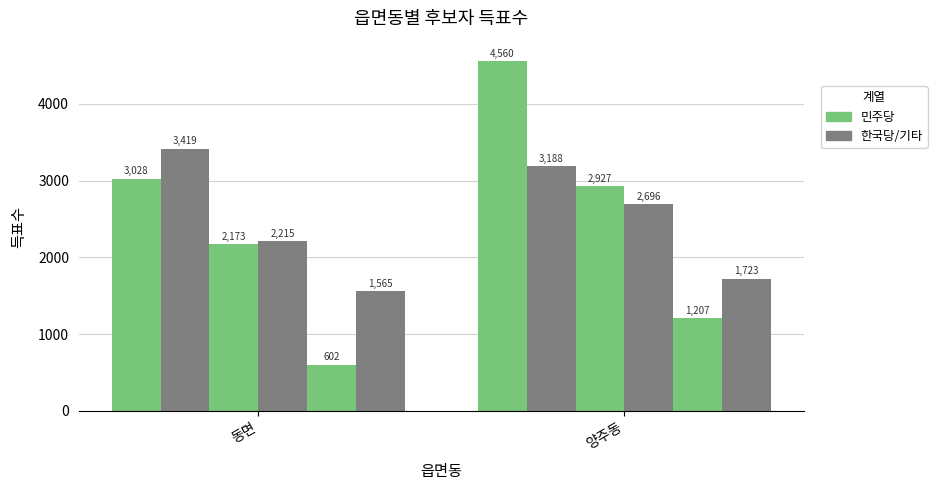

How many categories are shown in the chart?

2